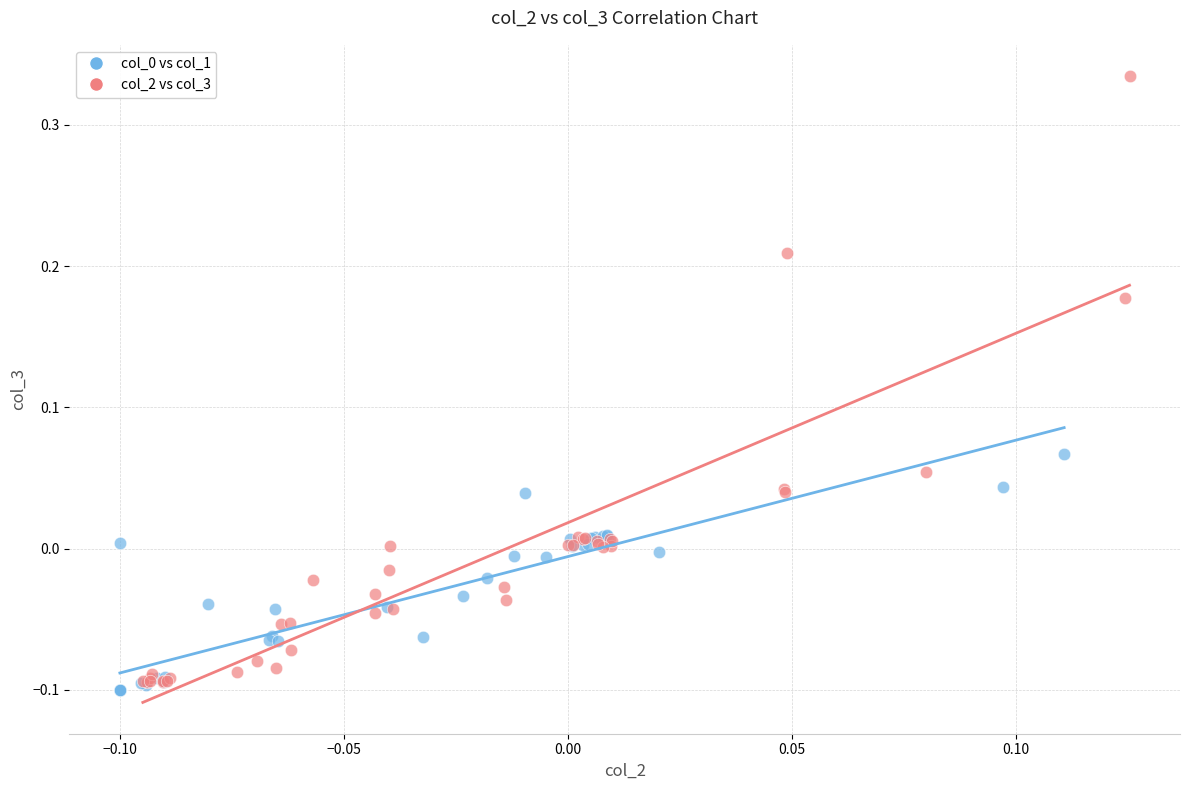

Which series has the largest Y range (max minus min)?

col_2 vs col_3